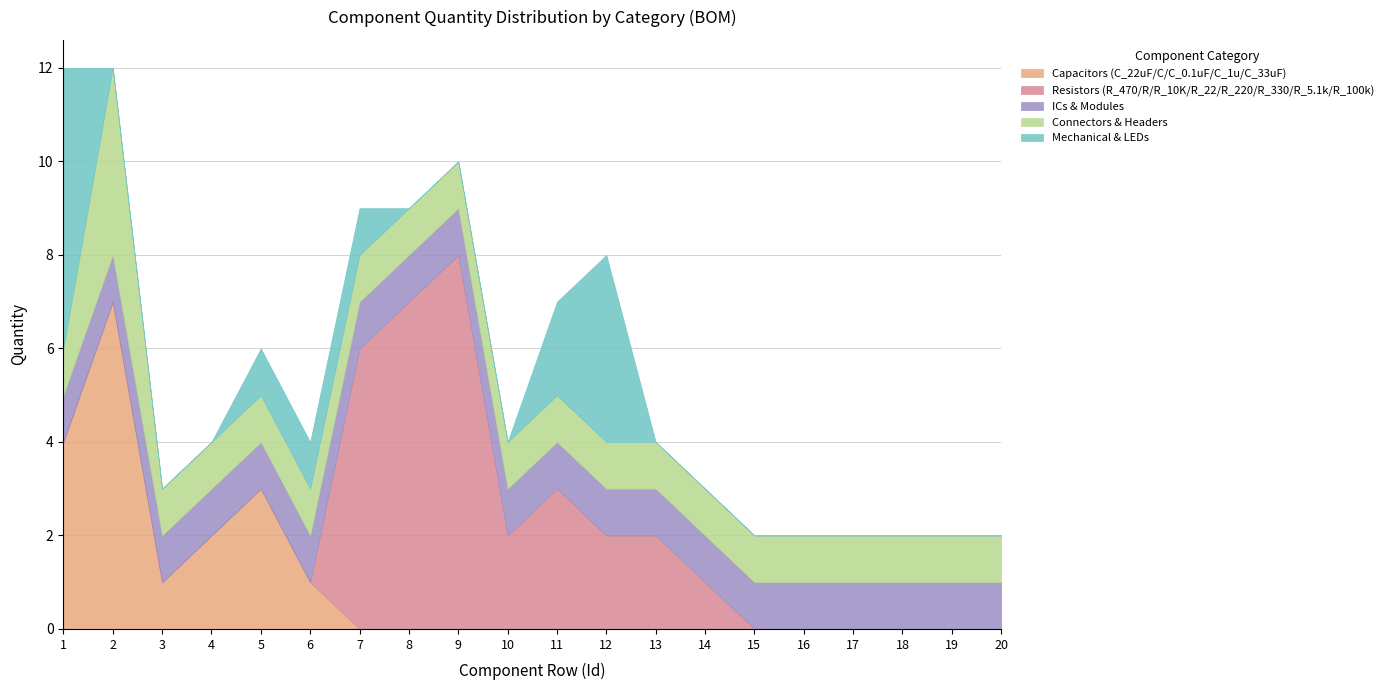

True or false: ICs & Modules and Capacitors (C_22uF/C/C_0.1uF/C_1u/C_33uF) cross at least once.

False